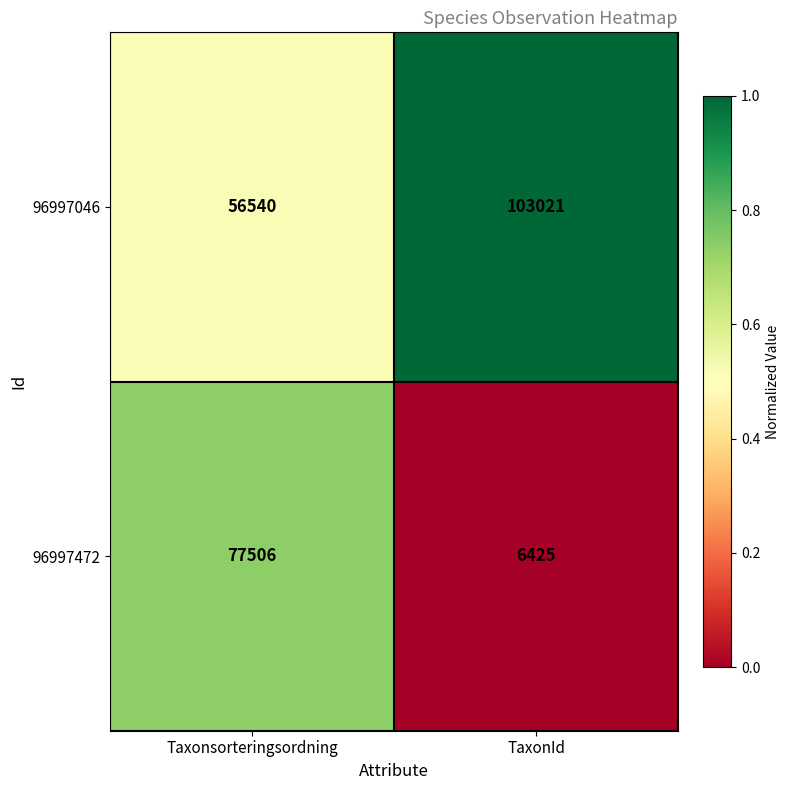

Which series has the largest total across all categories?

96997046